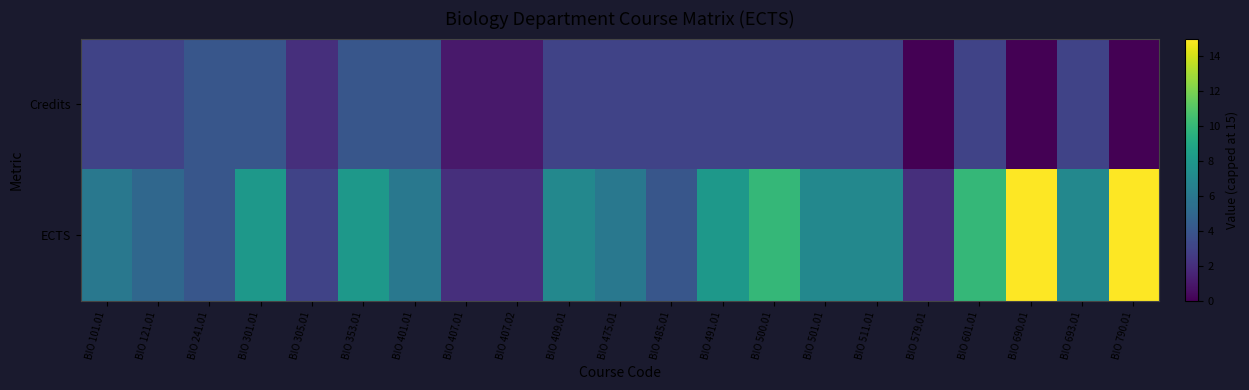

At BIO 101.01, list the series in order from largest to smallest.

ECTS, Credits